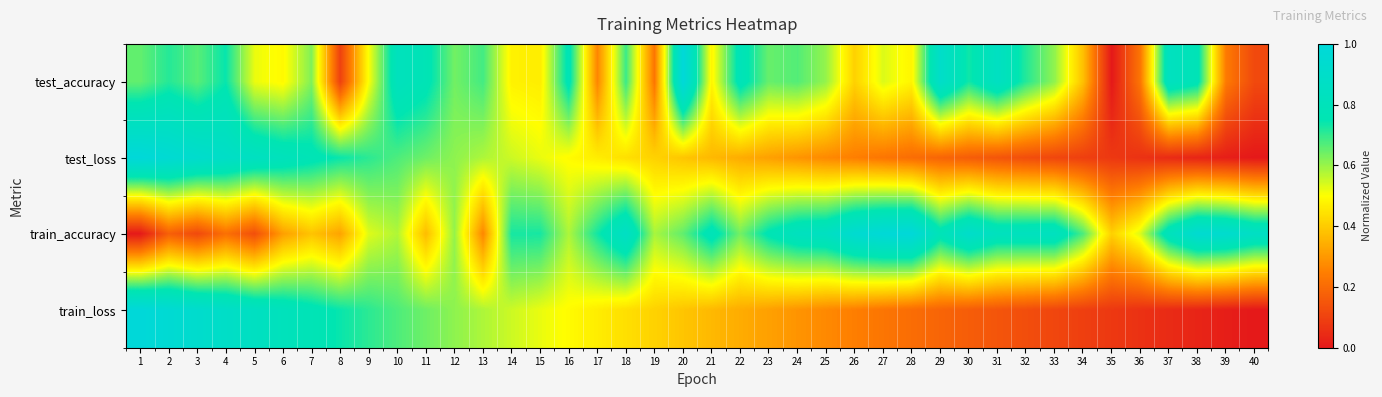

Rank the series by their maximum value, from lowest to highest.

test_accuracy, test_loss, train_accuracy, train_loss